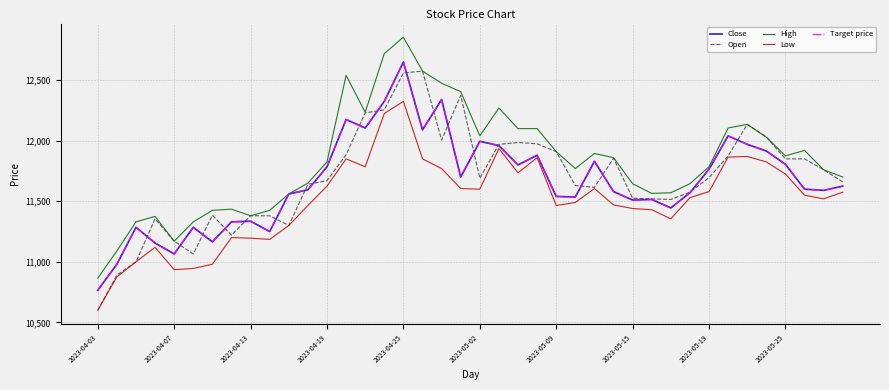

Is this an area chart (filled region under the line)?

No